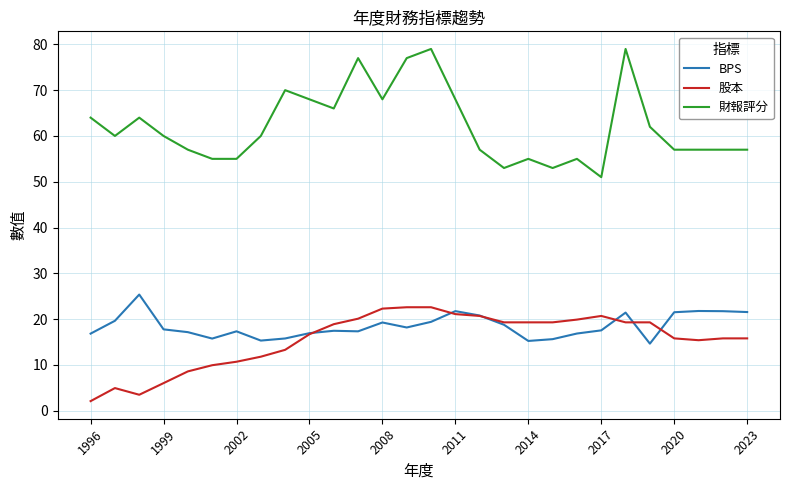

What is the maximum value for 股本?

22.6